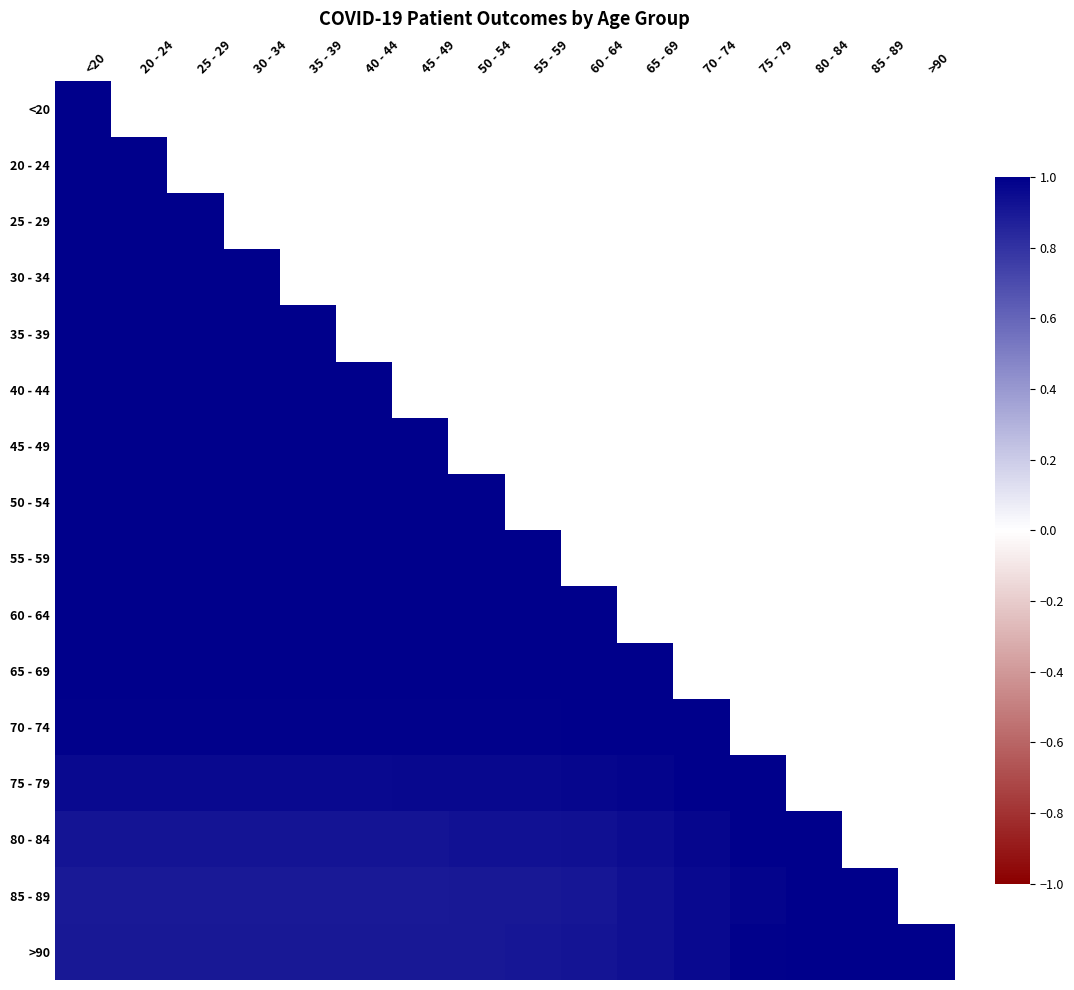

Between 80 - 84 and 85 - 89, which is larger?

80 - 84